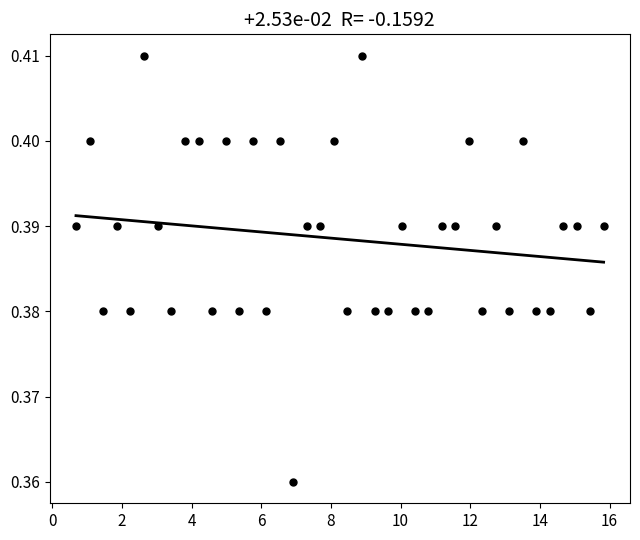

What is the range of X values (max minus min)?

15.2